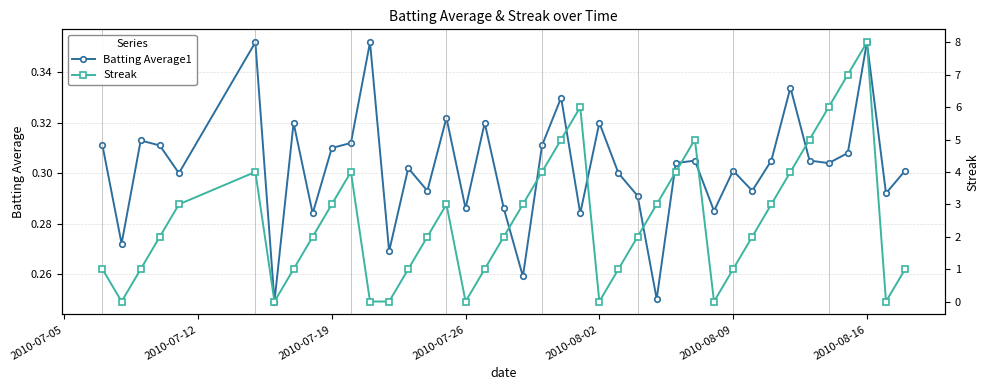

The Batting Average1 series shows 0.2 at 2010-08-16. True or false?

False